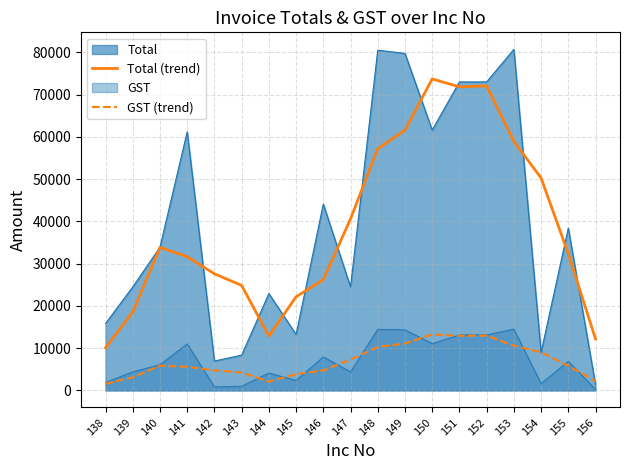

What is the sum of the GST (trend) values at 149 and 156?

13280.5